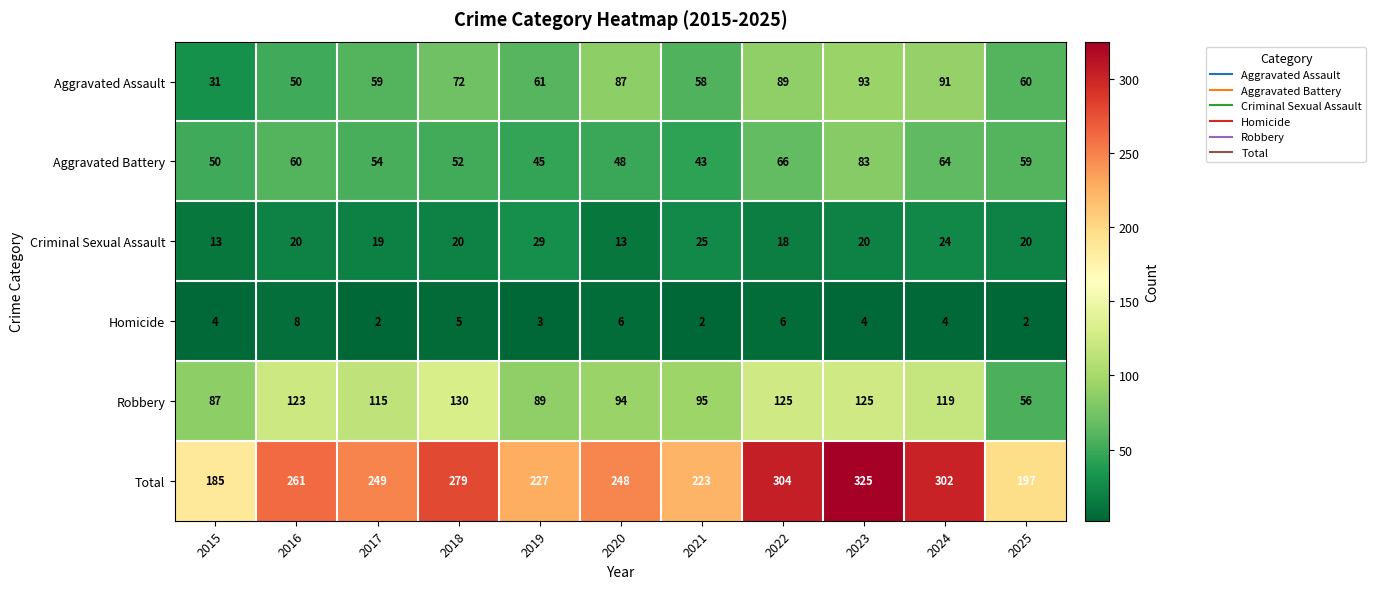

What is the greatest value displayed?

325